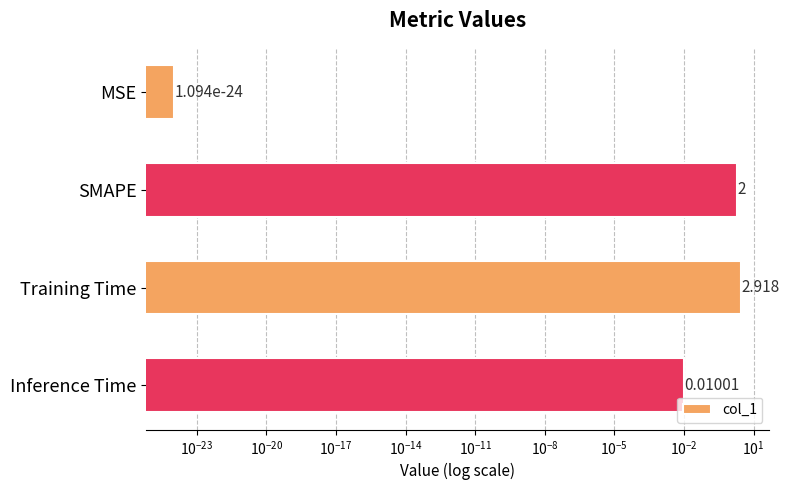

Does the chart contain any negative values?

No